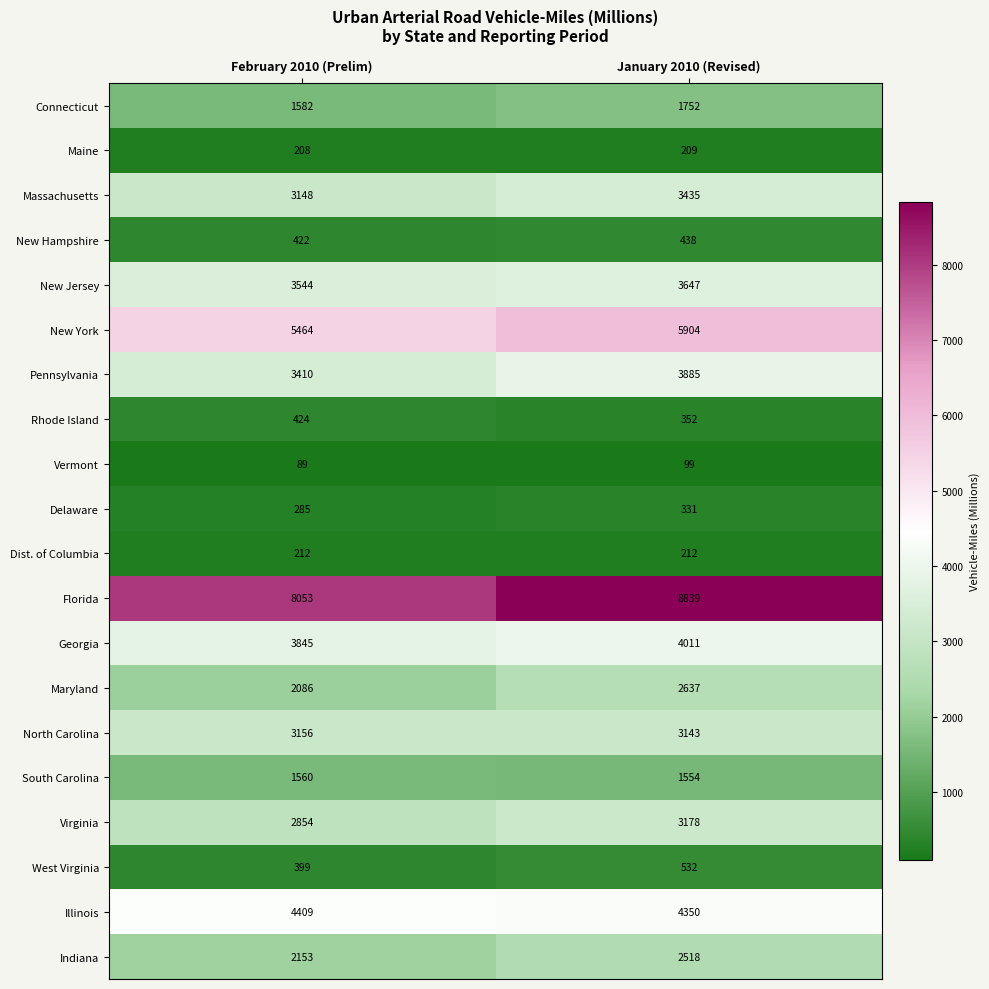

What is the sum of the West Virginia values at January 2010 (Revised) and February 2010 (Prelim)?

931